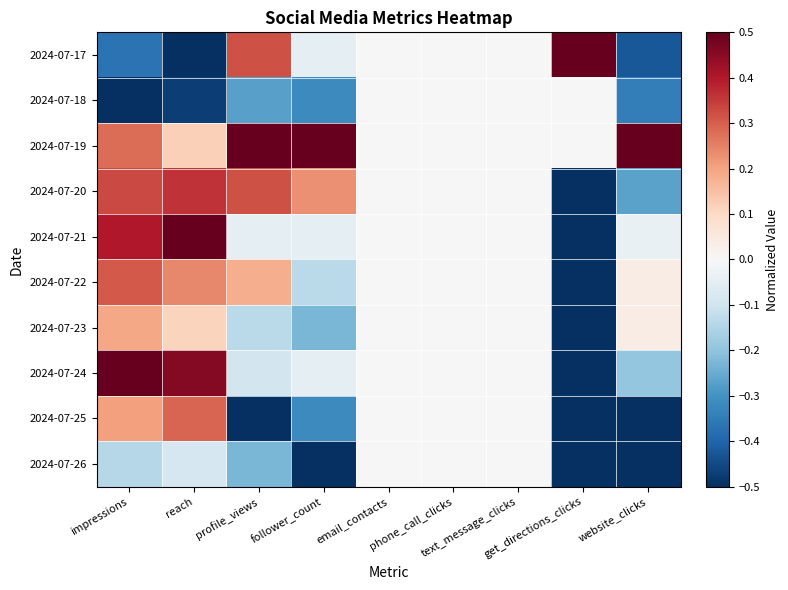

Reading right to left, what are all the values shown in this chart?

2024-07-17: website_clicks=-0.4	get_directions_clicks=0.5	text_message_clicks=0.0	phone_call_clicks=0.0	email_contacts=0.0	follower_count=-0.0	profile_views=0.3	reach=-0.5	impressions=-0.4
2024-07-18: website_clicks=-0.3	get_directions_clicks=0.0	text_message_clicks=0.0	phone_call_clicks=0.0	email_contacts=0.0	follower_count=-0.3	profile_views=-0.3	reach=-0.5	impressions=-0.5
2024-07-19: website_clicks=0.5	get_directions_clicks=0.0	text_message_clicks=0.0	phone_call_clicks=0.0	email_contacts=0.0	follower_count=0.5	profile_views=0.5	reach=0.1	impressions=0.3
2024-07-20: website_clicks=-0.3	get_directions_clicks=-0.5	text_message_clicks=0.0	phone_call_clicks=0.0	email_contacts=0.0	follower_count=0.2	profile_views=0.3	reach=0.4	impressions=0.3
2024-07-21: website_clicks=-0.0	get_directions_clicks=-0.5	text_message_clicks=0.0	phone_call_clicks=0.0	email_contacts=0.0	follower_count=-0.0	profile_views=-0.0	reach=0.5	impressions=0.4
2024-07-22: website_clicks=0.0	get_directions_clicks=-0.5	text_message_clicks=0.0	phone_call_clicks=0.0	email_contacts=0.0	follower_count=-0.1	profile_views=0.2	reach=0.2	impressions=0.3
2024-07-23: website_clicks=0.0	get_directions_clicks=-0.5	text_message_clicks=0.0	phone_call_clicks=0.0	email_contacts=0.0	follower_count=-0.2	profile_views=-0.1	reach=0.1	impressions=0.2
2024-07-24: website_clicks=-0.2	get_directions_clicks=-0.5	text_message_clicks=0.0	phone_call_clicks=0.0	email_contacts=0.0	follower_count=-0.0	profile_views=-0.1	reach=0.5	impressions=0.5
2024-07-25: website_clicks=-0.5	get_directions_clicks=-0.5	text_message_clicks=0.0	phone_call_clicks=0.0	email_contacts=0.0	follower_count=-0.3	profile_views=-0.5	reach=0.3	impressions=0.2
2024-07-26: website_clicks=-0.5	get_directions_clicks=-0.5	text_message_clicks=0.0	phone_call_clicks=0.0	email_contacts=0.0	follower_count=-0.5	profile_views=-0.2	reach=-0.1	impressions=-0.1